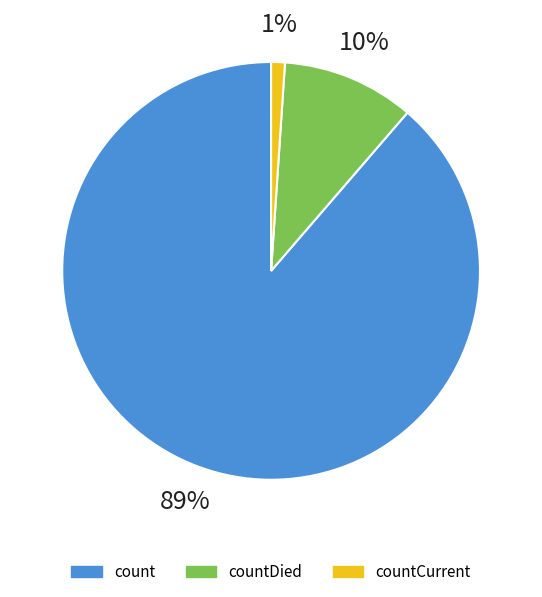

Rank the categories by value from highest to lowest.

count, countDied, countCurrent